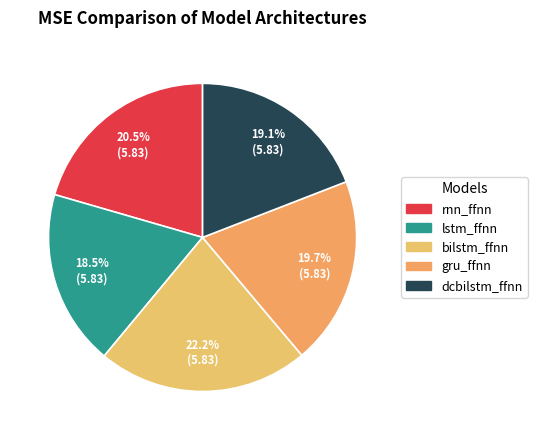

What portion of the pie excludes dcbilstm_ffnn?

80.9%